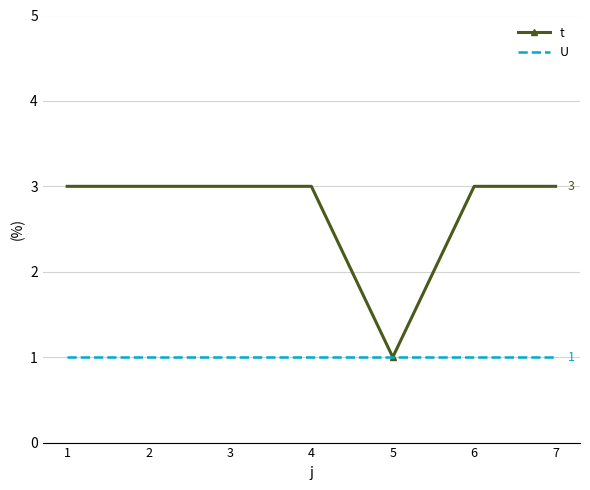

Is it true that t equals 3 at 1?

True